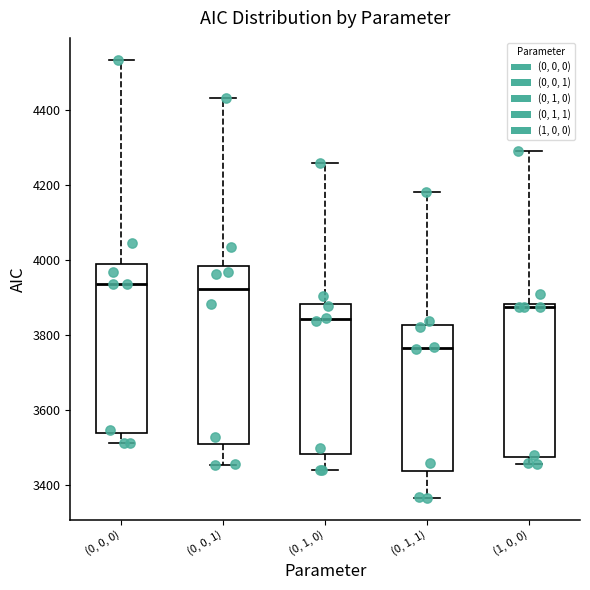

Reading left to right, read every box against the y-axis: the position of its median line, the range the box covers, and the ends of its whiskers. The values are not printed on the chart, so give them approximately, as read against the axis.

(0, 0, 0): median 3940, box 3540 to 3980, whiskers 3520 to 4540
(0, 0, 1): median 3920, box 3520 to 3980, whiskers 3460 to 4440
(0, 1, 0): median 3840, box 3480 to 3880, whiskers 3440 to 4260
(0, 1, 1): median 3760, box 3440 to 3820, whiskers 3360 to 4180
(1, 0, 0): median 3880 (just below the box's upper edge), box 3480 to 3880, whiskers 3460 to 4300